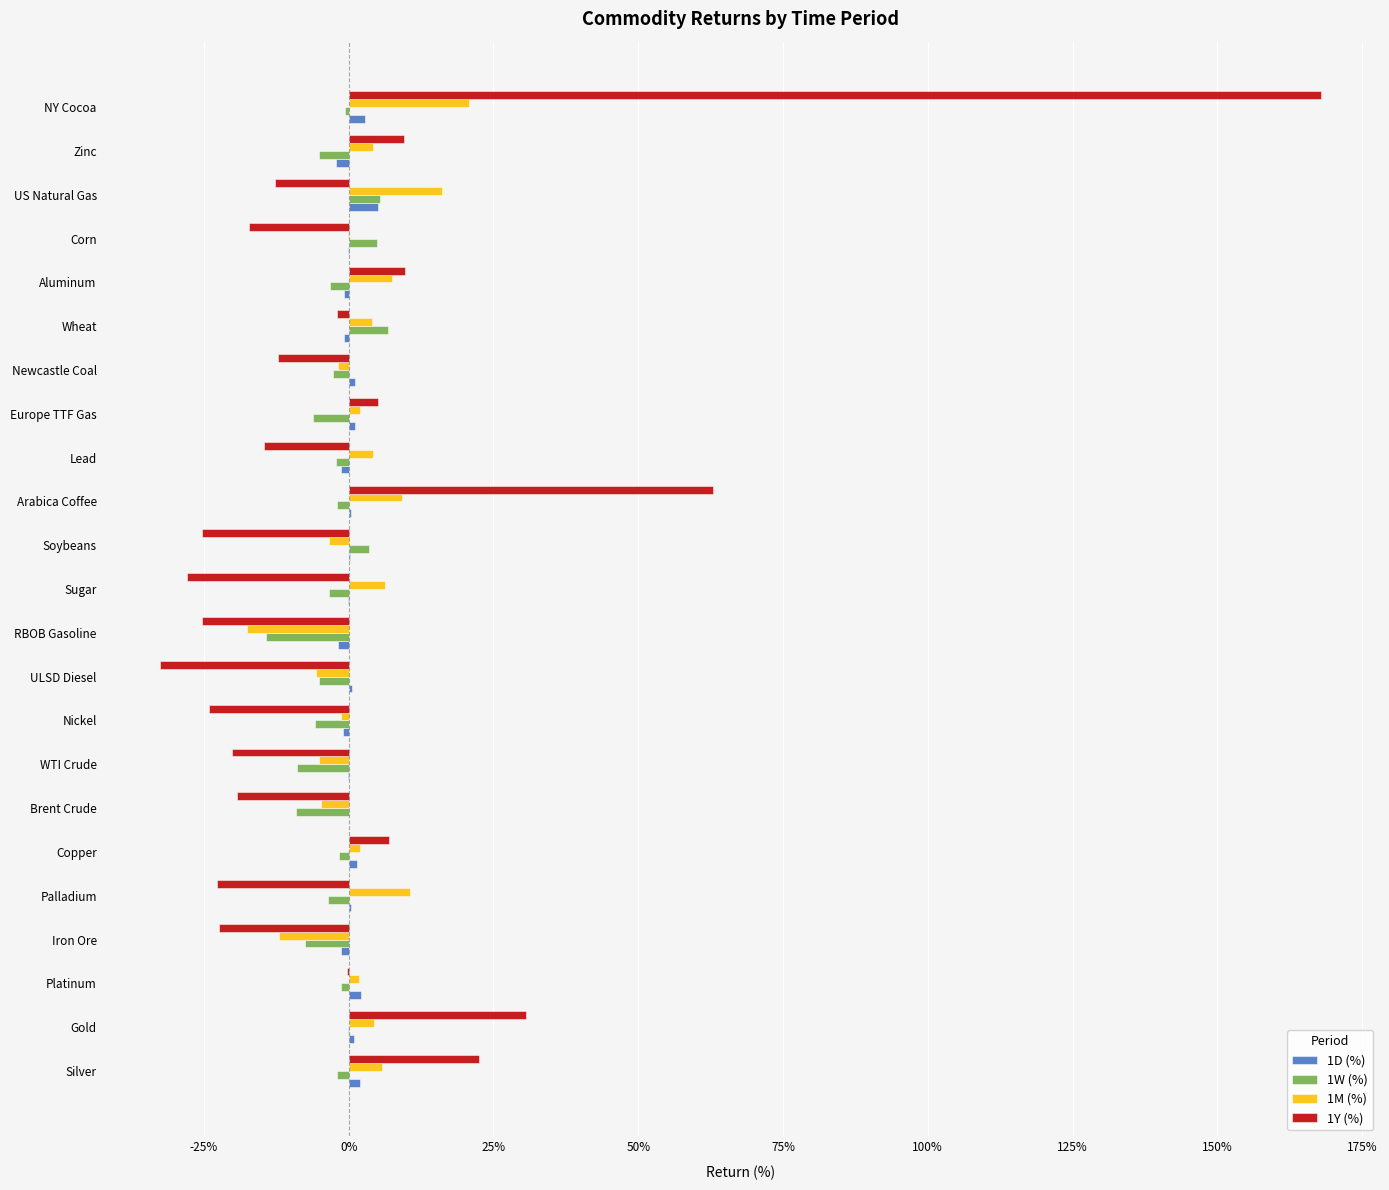

Which label corresponds to the largest value in the chart?

NY Cocoa